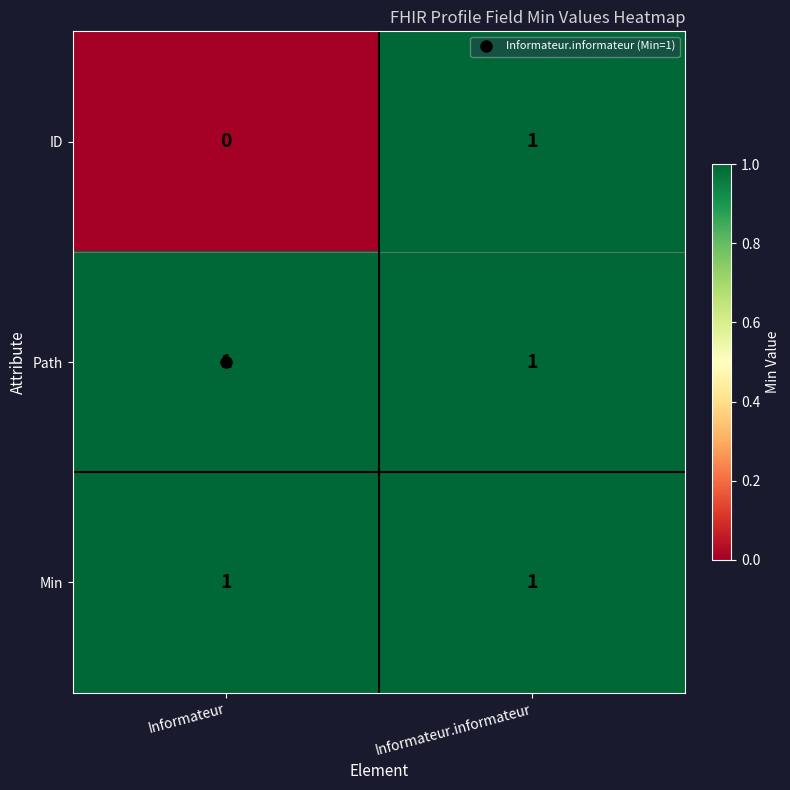

At which label is ID closest to 0?

Informateur